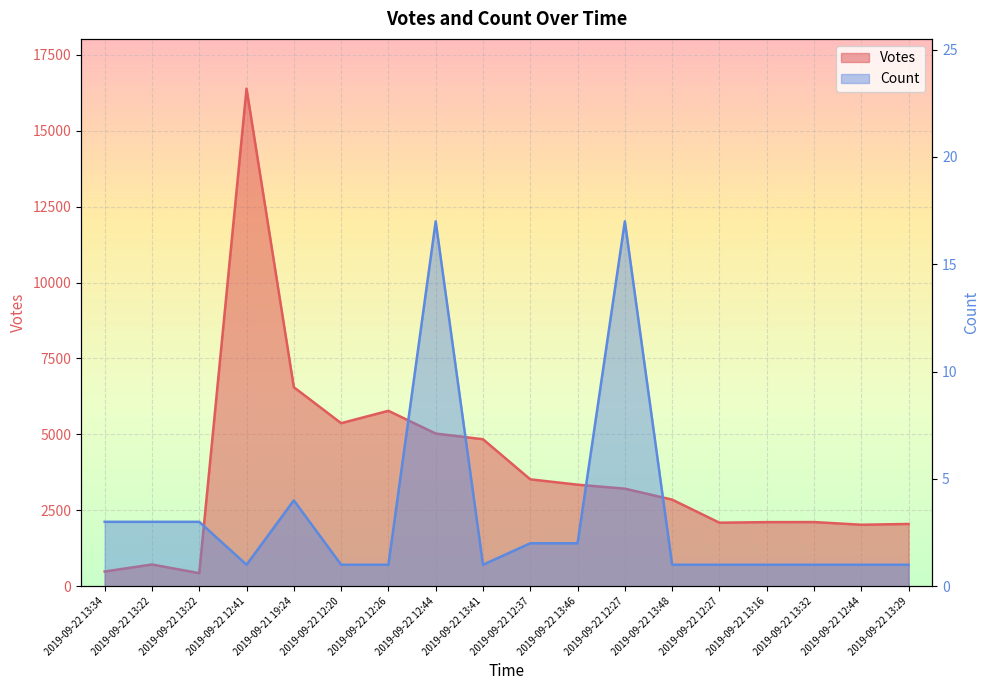

At which category is the sum across all series the highest?

2019-09-22 12:41